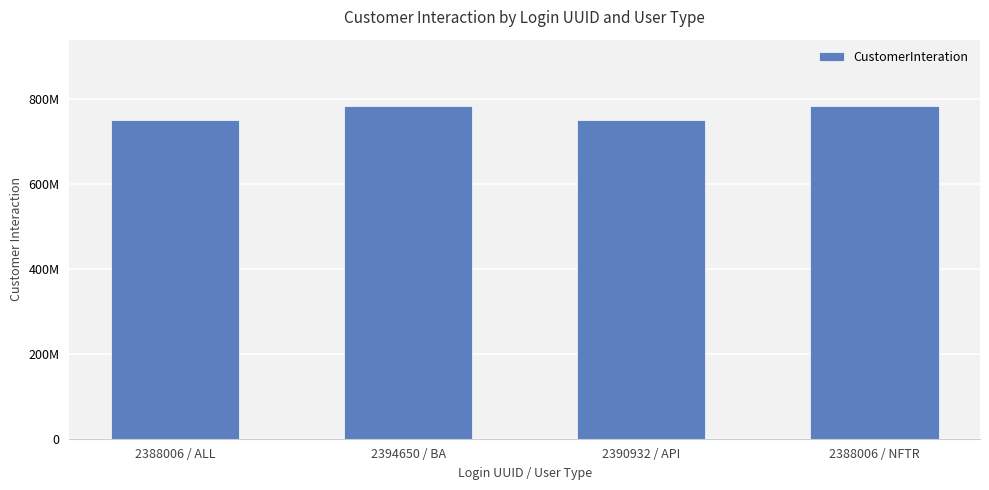

List the labels in order of value, largest first.

2394650 / BA, 2388006 / NFTR, 2388006 / ALL, 2390932 / API